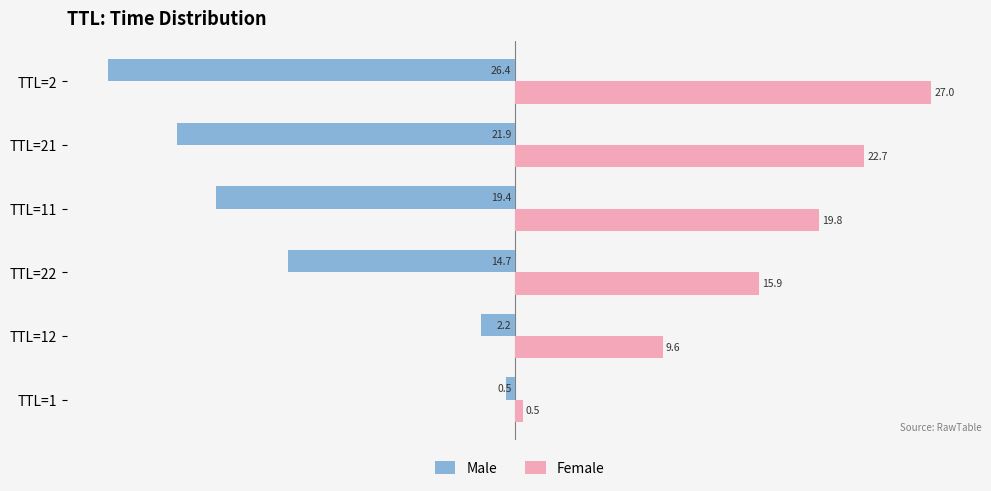

At which category is the sum across all series the highest?

TTL=12